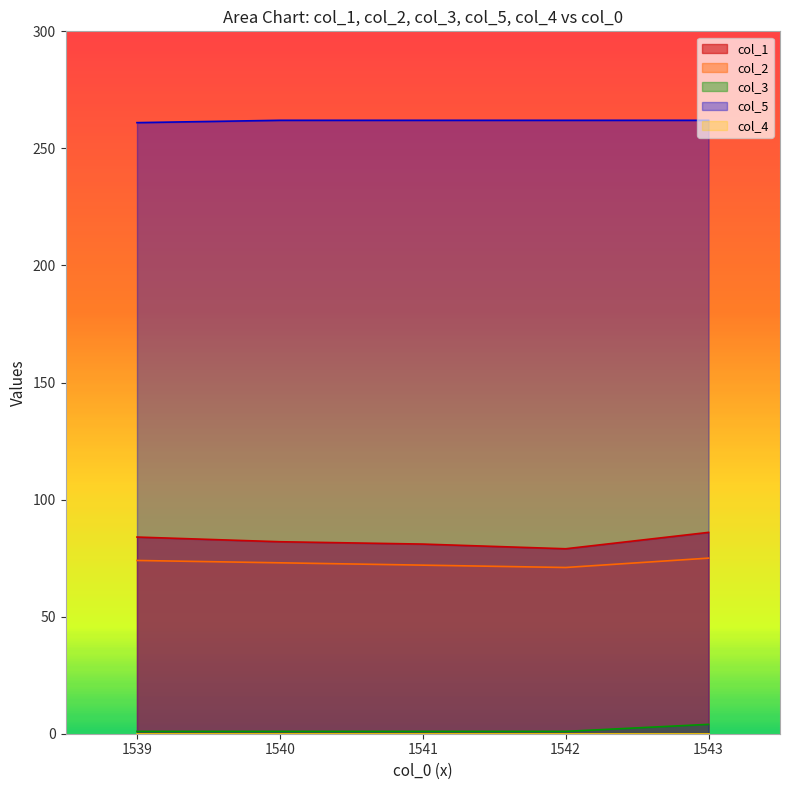

True or false: col_3 has a value of 1 at 1541.

True